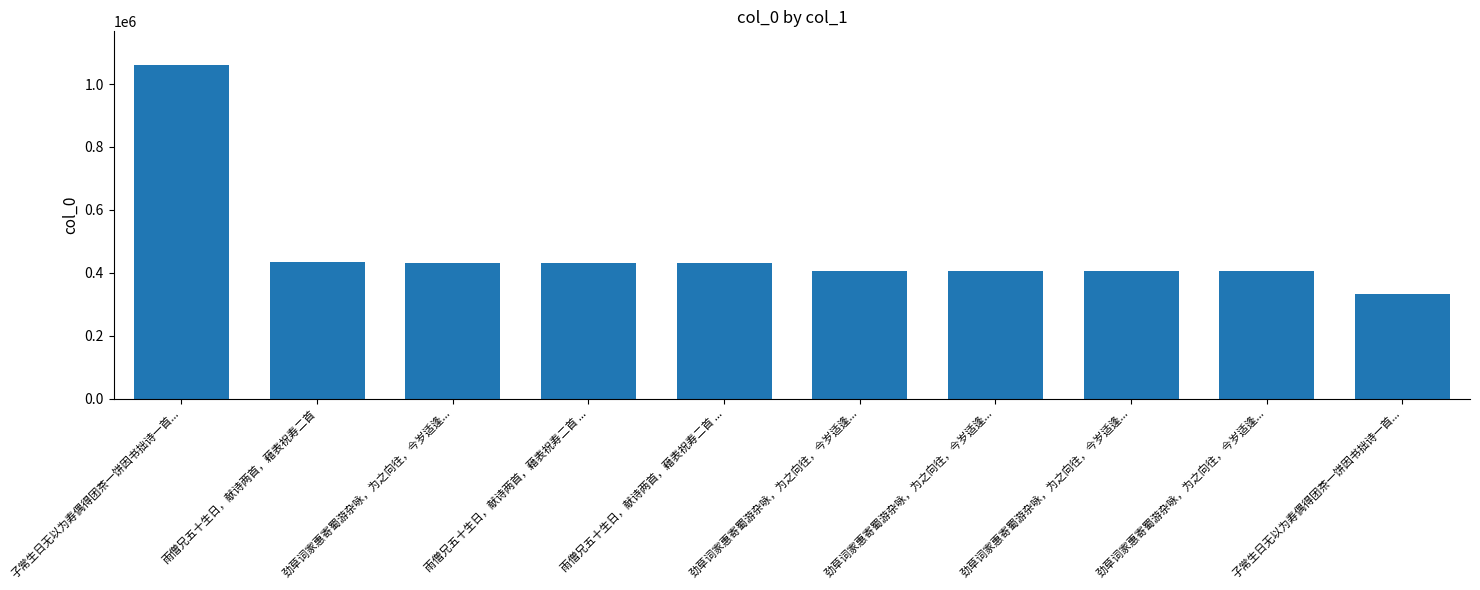

Rank the categories by value from highest to lowest.

子常生日无以为寿偶得团茶一饼因书拙诗一首..., 雨僧兄五十生日，献诗两首，藉表祝寿二首, 劲草词家惠寄蜀游杂咏，为之向往，今岁适逢..., 雨僧兄五十生日，献诗两首，藉表祝寿二首 ..., 雨僧兄五十生日，献诗两首，藉表祝寿二首 ..., 劲草词家惠寄蜀游杂咏，为之向往，今岁适逢..., 劲草词家惠寄蜀游杂咏，为之向往，今岁适逢..., 劲草词家惠寄蜀游杂咏，为之向往，今岁适逢..., 劲草词家惠寄蜀游杂咏，为之向往，今岁适逢..., 子常生日无以为寿偶得团茶一饼因书拙诗一首...